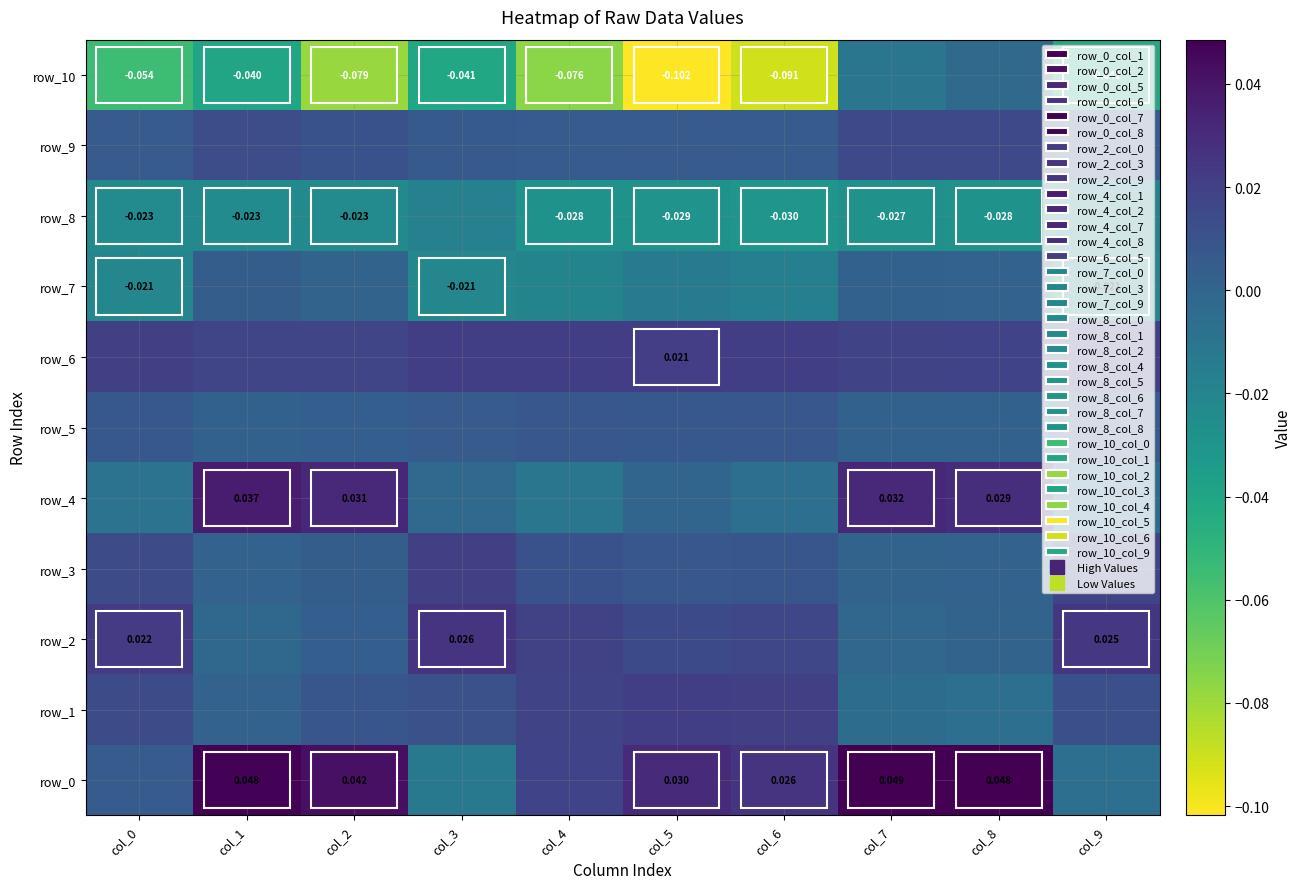

Where is row_0 nearest to the value 0?

col_0